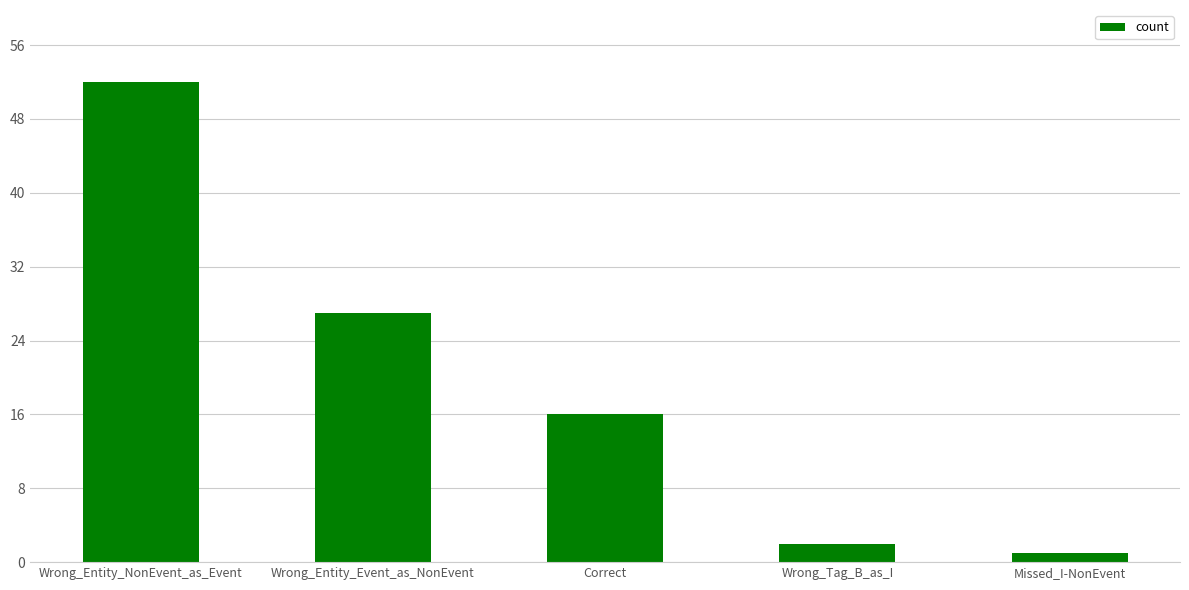

Which category has the highest value across all series?

Wrong_Entity_NonEvent_as_Event